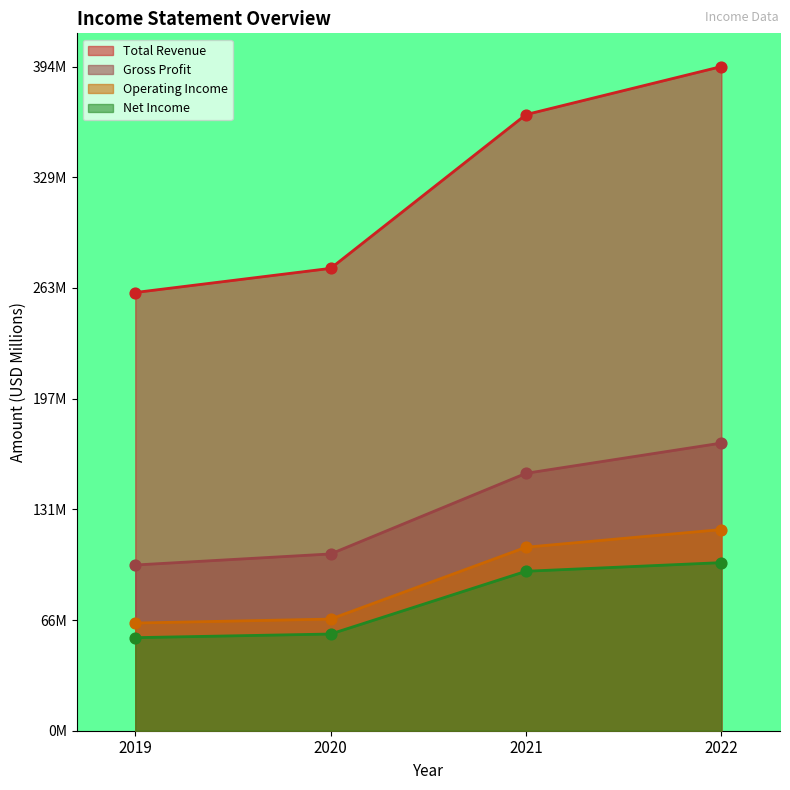

At which category is the sum across all series the highest?

2022